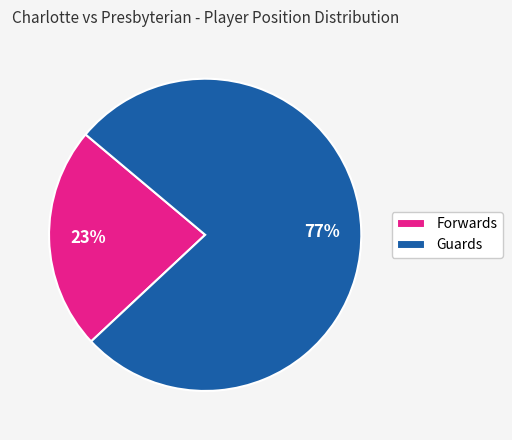

Rank the categories by value from highest to lowest.

Guards, Forwards